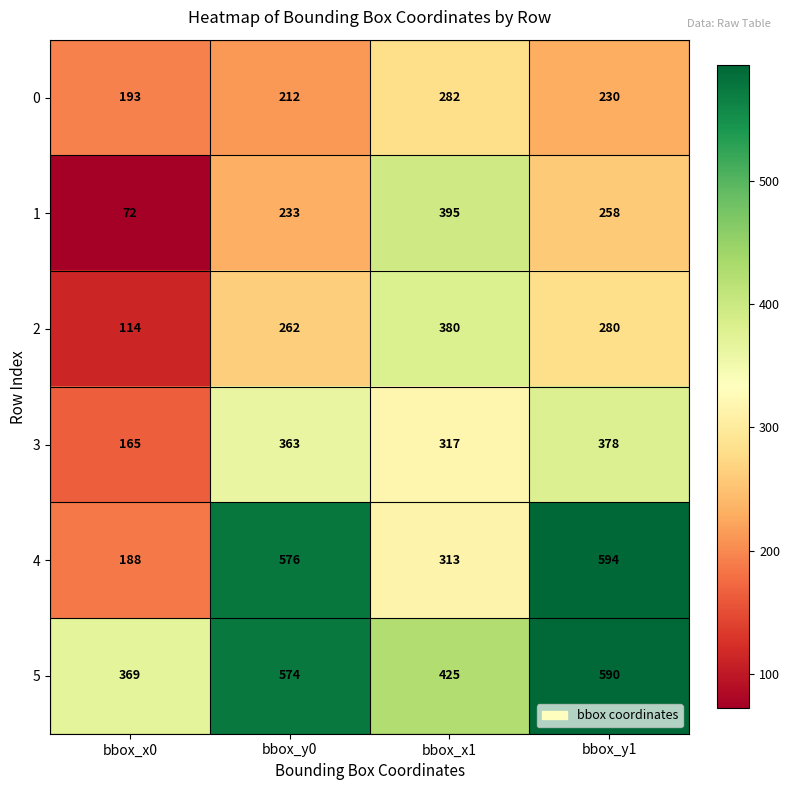

True or false: 3 has a value of 93 at bbox_y1.

False